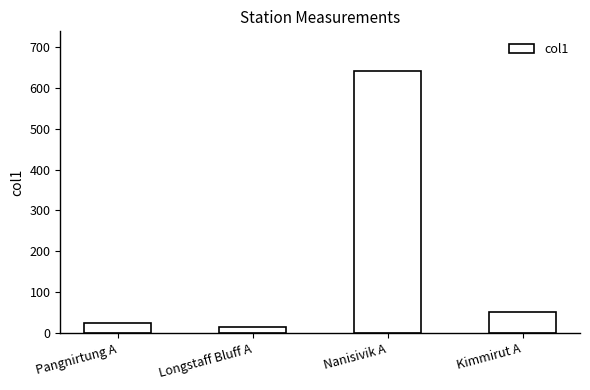

List the labels in order of value, largest first.

Nanisivik A, Kimmirut A, Pangnirtung A, Longstaff Bluff A